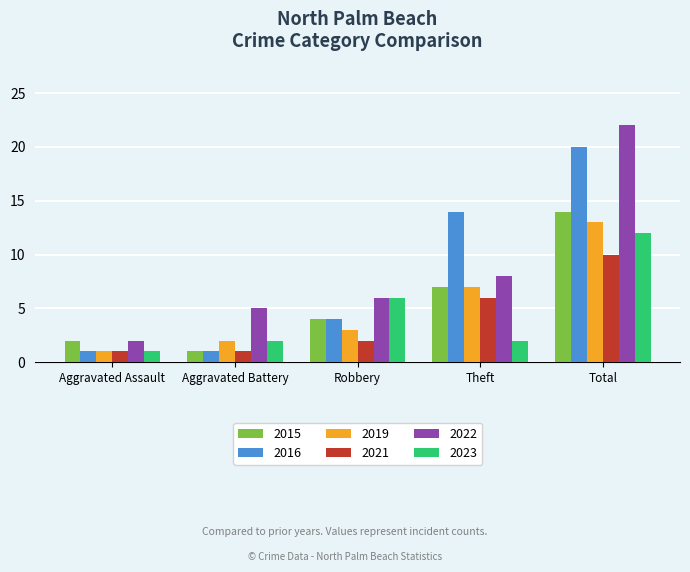

Reading left to right, list all the values displayed in this chart.

2015: Aggravated Assault=2	Aggravated Battery=1	Robbery=4	Theft=7	Total=14
2016: Aggravated Assault=1	Aggravated Battery=1	Robbery=4	Theft=14	Total=20
2019: Aggravated Assault=1	Aggravated Battery=2	Robbery=3	Theft=7	Total=13
2021: Aggravated Assault=1	Aggravated Battery=1	Robbery=2	Theft=6	Total=10
2022: Aggravated Assault=2	Aggravated Battery=5	Robbery=6	Theft=8	Total=22
2023: Aggravated Assault=1	Aggravated Battery=2	Robbery=6	Theft=2	Total=12